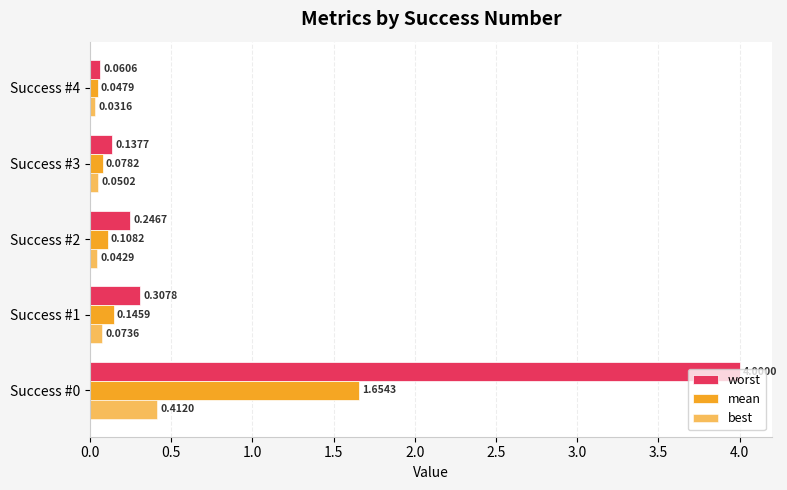

Count the number of categories in the chart.

5